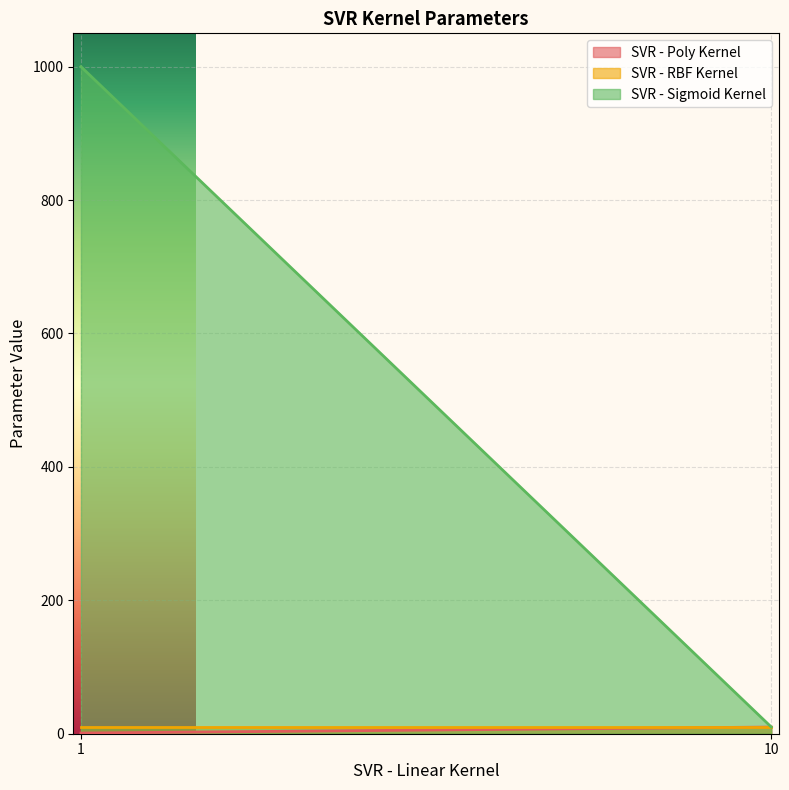

How many series are shown in this chart?

3